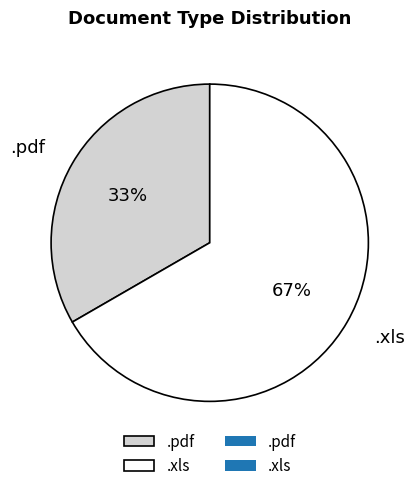

Rank the categories by value from highest to lowest.

.xls, .pdf